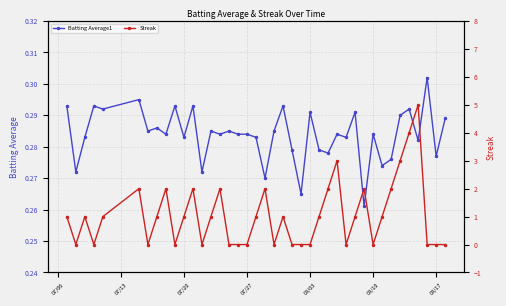

What is the average value of the Batting Average1 series?

0.3